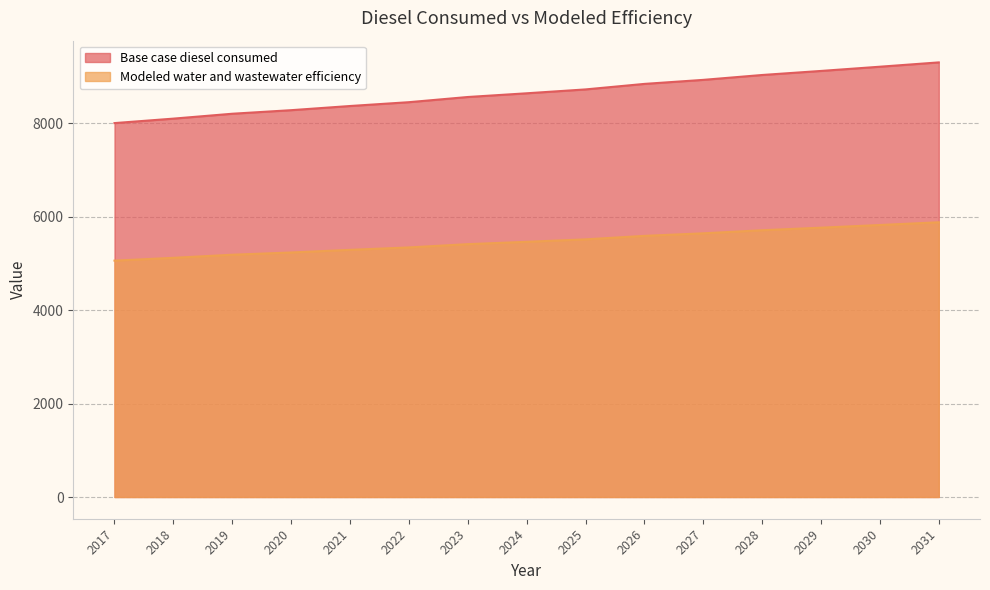

True or false: Modeled water and wastewater efficiency and Base case diesel consumed intersect in this chart.

False